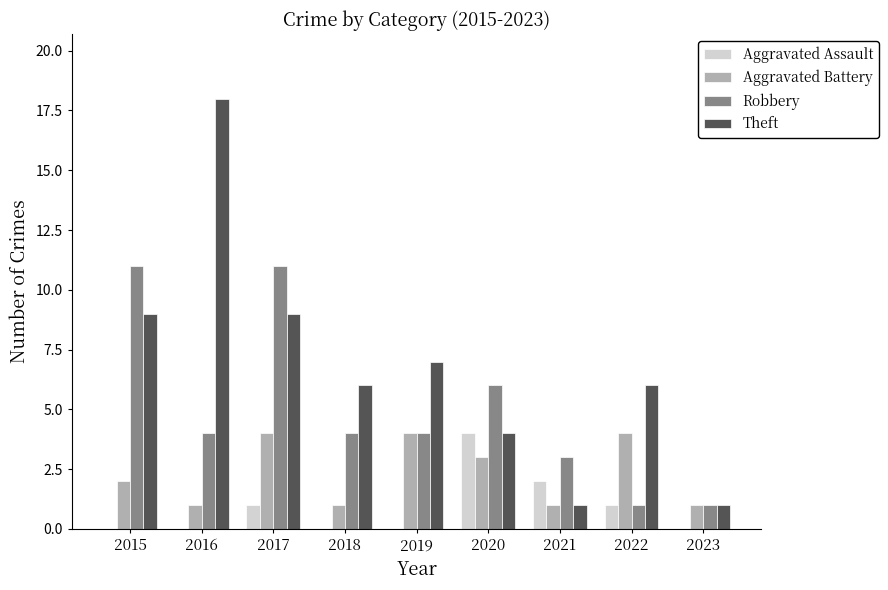

Which series has the largest total across all categories?

Theft